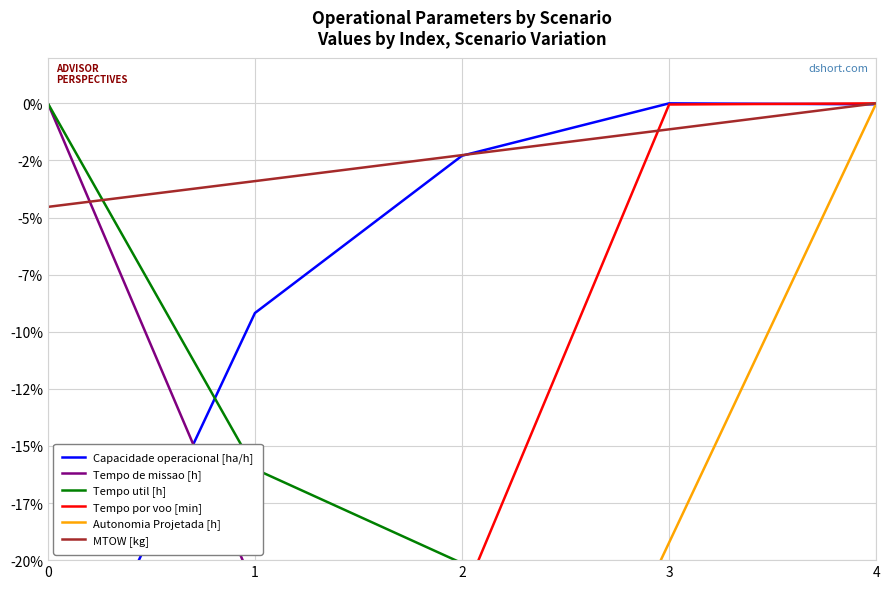

Rank the categories by MTOW [kg] value from lowest to highest.

0, 1, 2, 3, 4